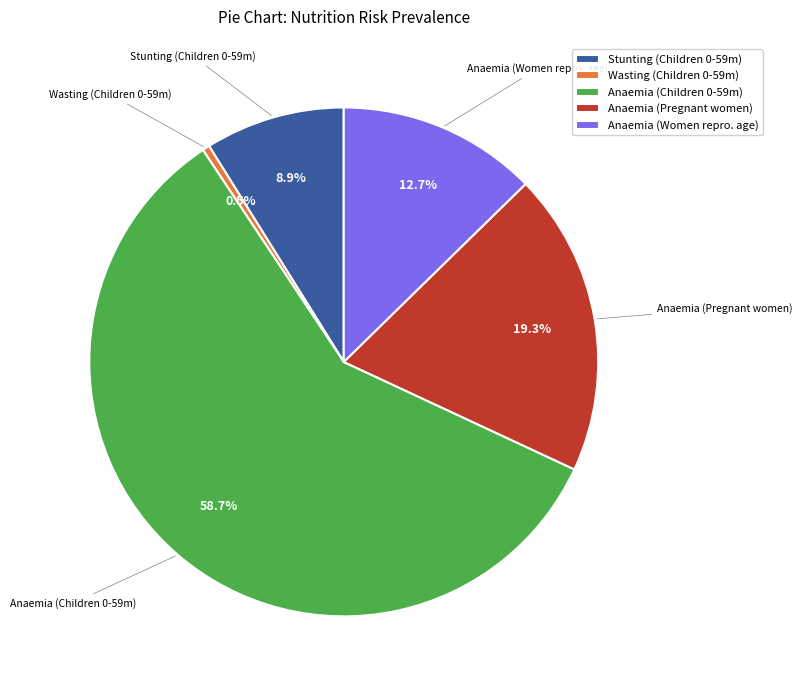

What portion of the pie excludes Anaemia (Women repro. age)?

87.3%